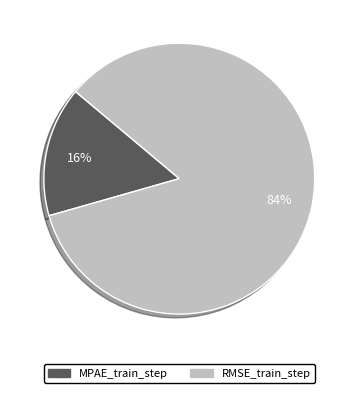

Which category has the biggest portion of the pie?

RMSE_train_step